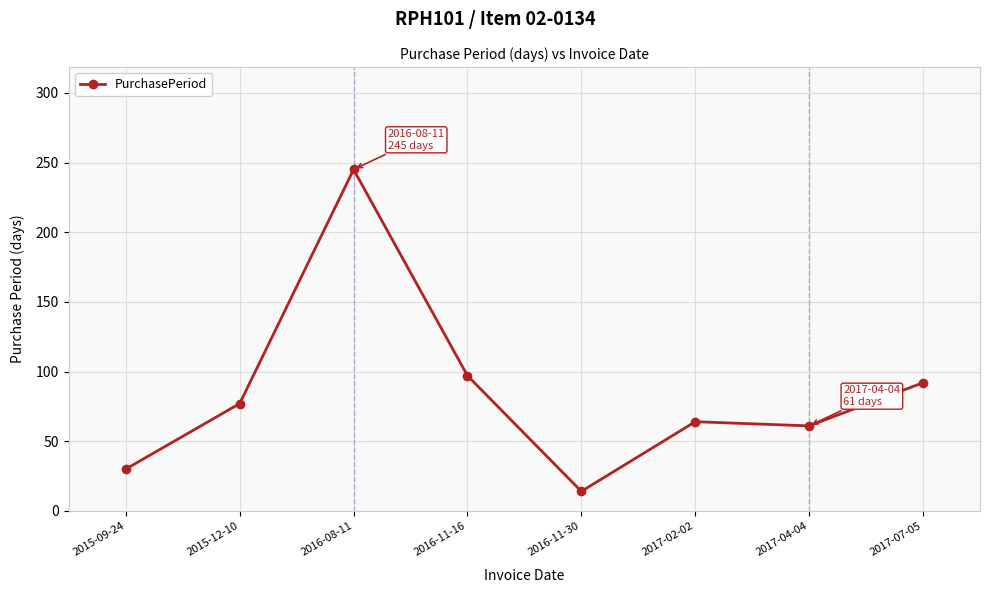

How many lines are shown in the chart?

1